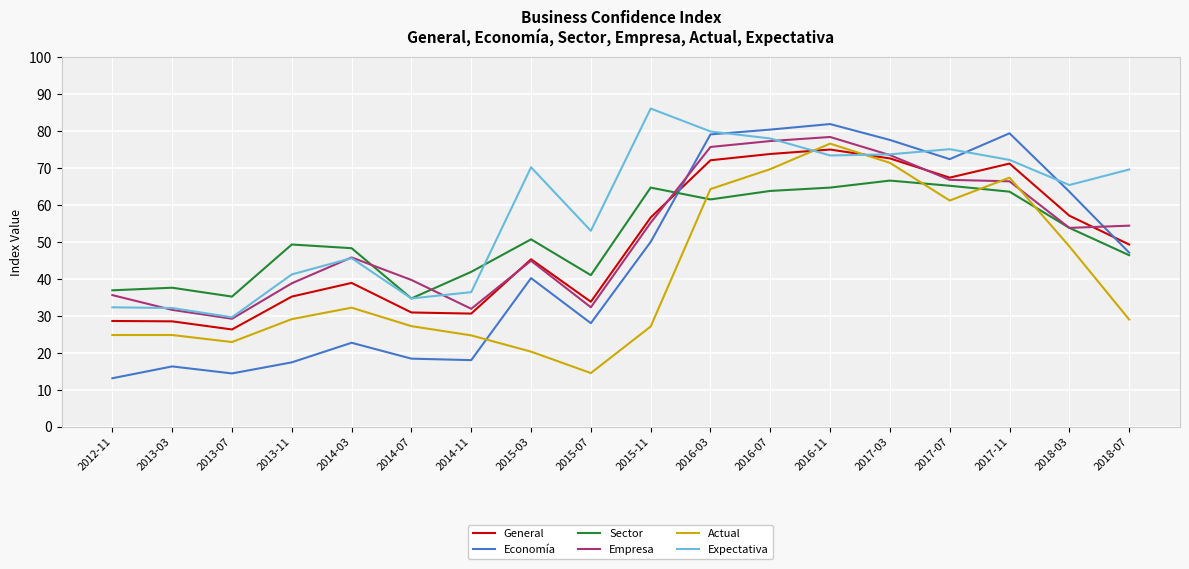

What position from the right is 2013-07?

16